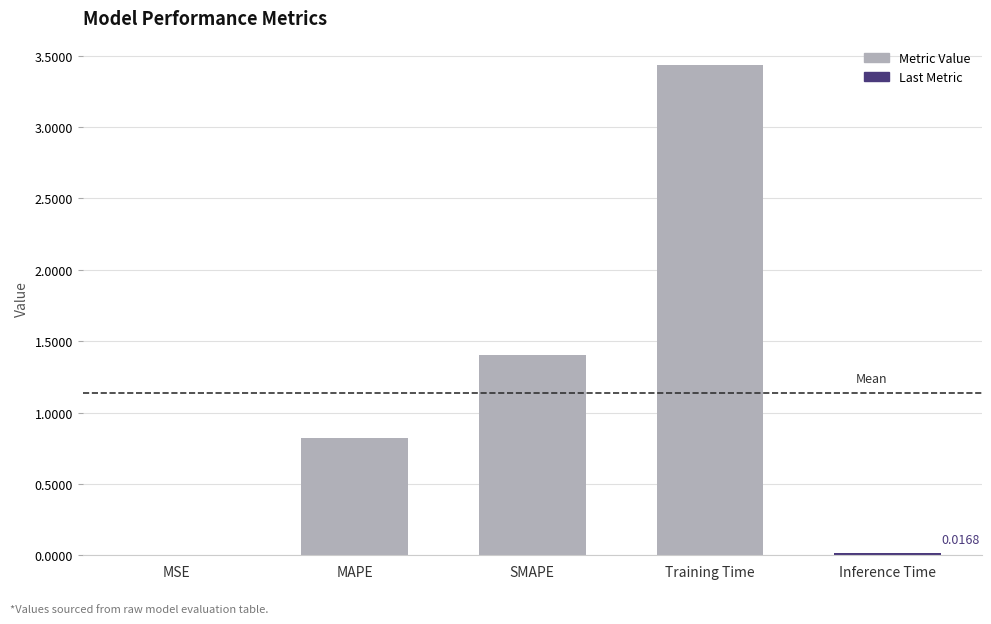

What is the difference between the values at SMAPE and MAPE?

0.6